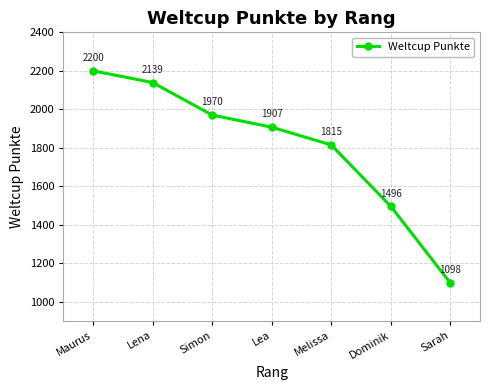

How many values are below 1907?

3